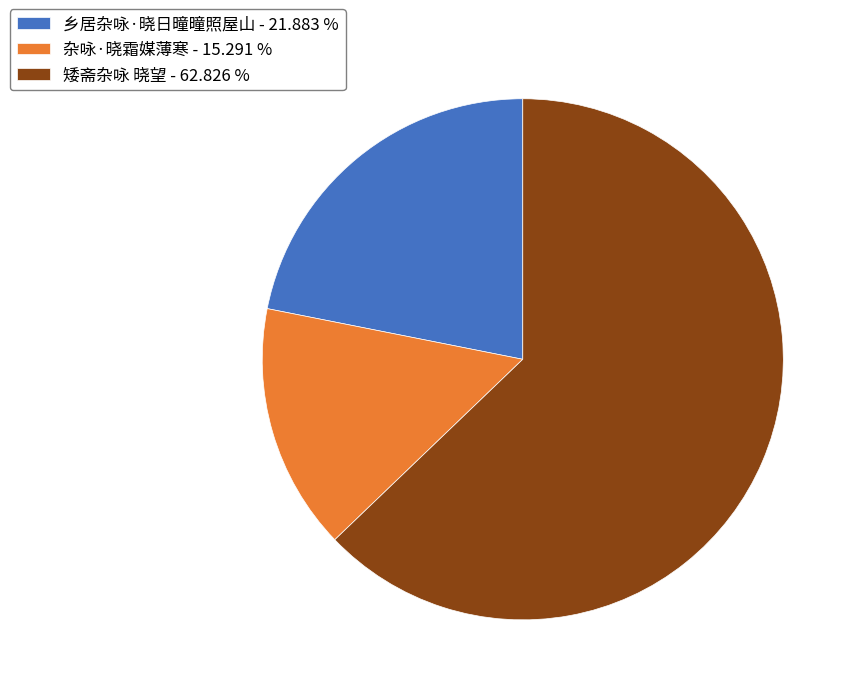

Is the sum of 乡居杂咏·晓日曈曈照屋山 - 21.883 % and 杂咏·晓霜媒薄寒 - 15.291 % greater than half?

No